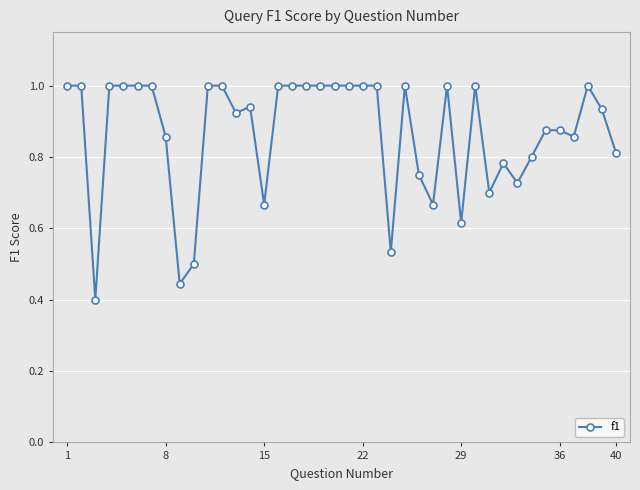

What is the value of the 25th point from the left?

1.0